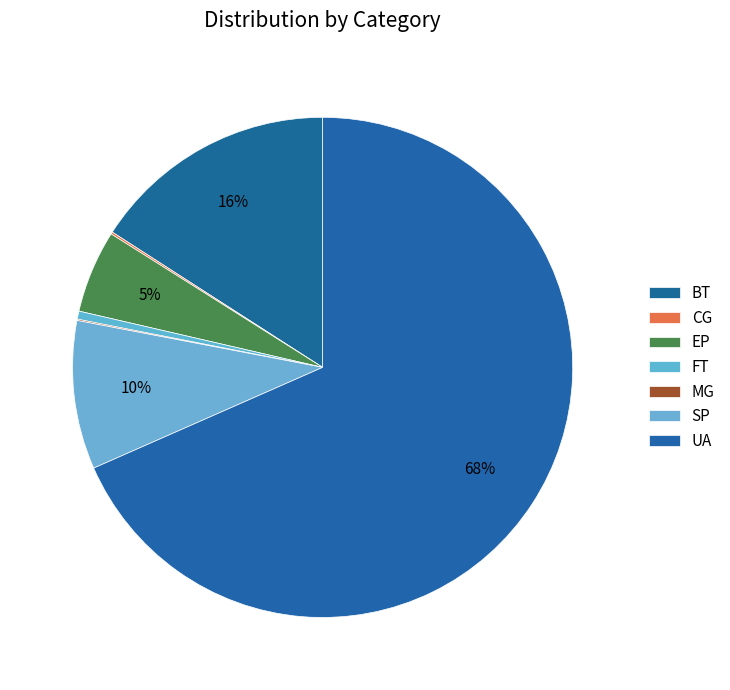

Which category has the smallest portion of the pie?

MG